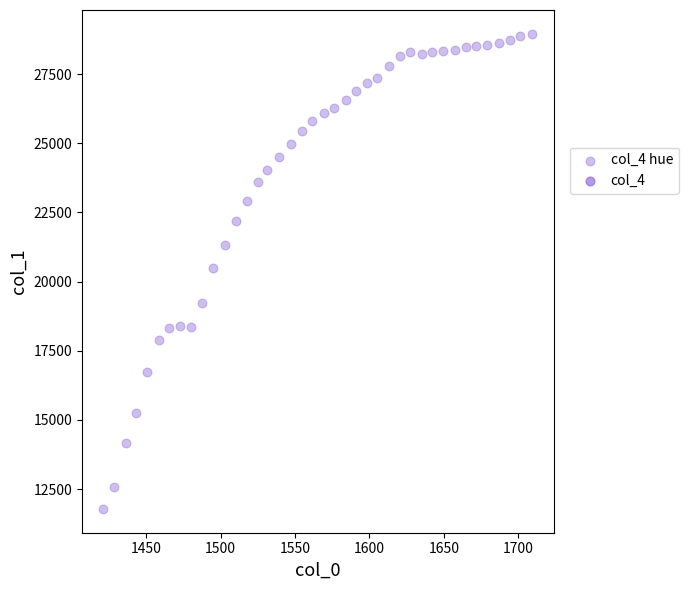

What is the range of Y values (max minus min)?

17176